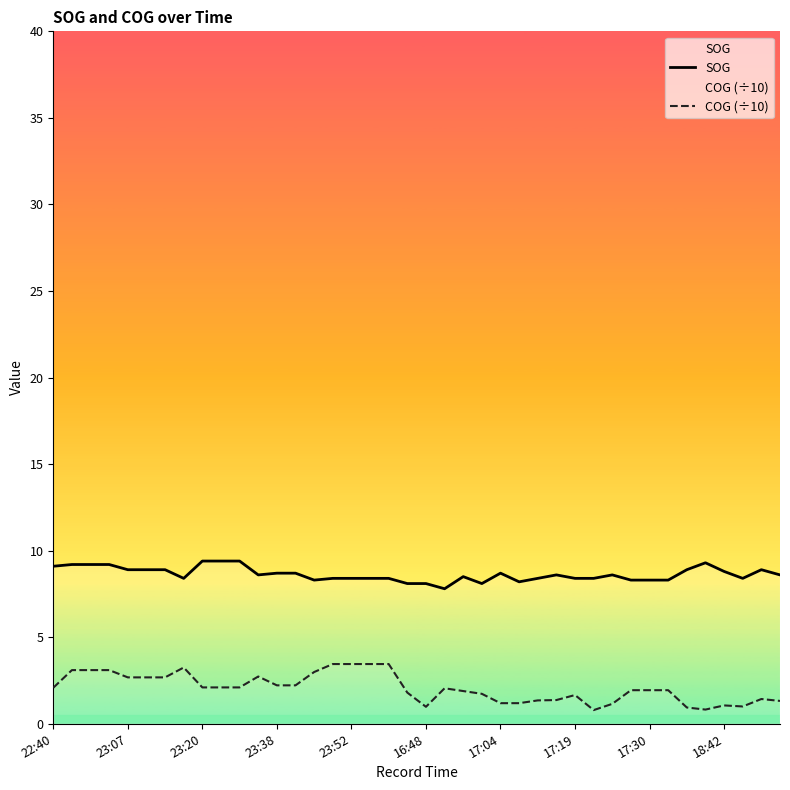

Is it true that COG (÷10) equals 0.8 at 35?

True